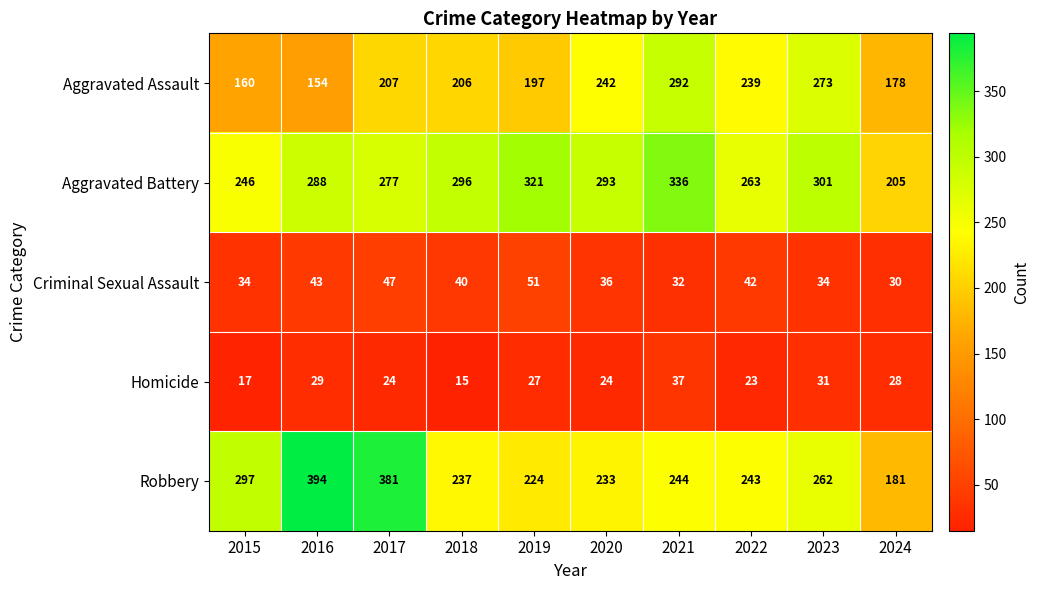

What is the difference between the Robbery values at 2016 and 2019?

170